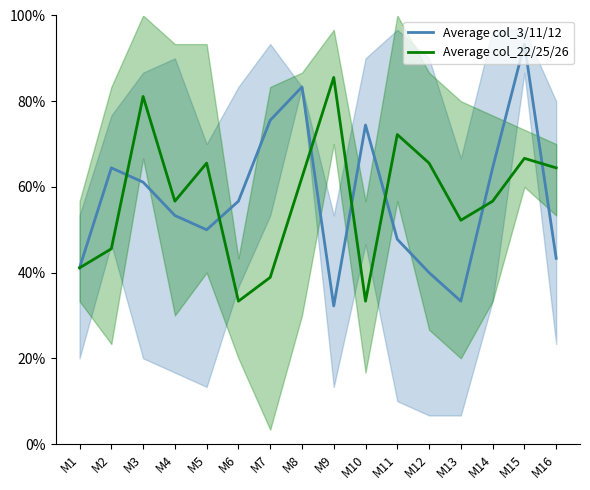

How many intersections are there between Average col_3/11/12 and Average col_22/25/26?

7